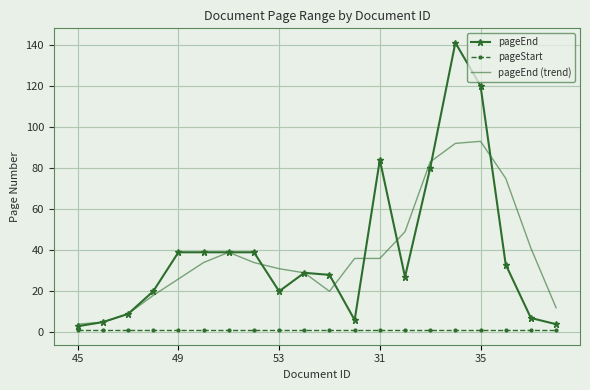

Which series has the widest spread of values?

pageEnd